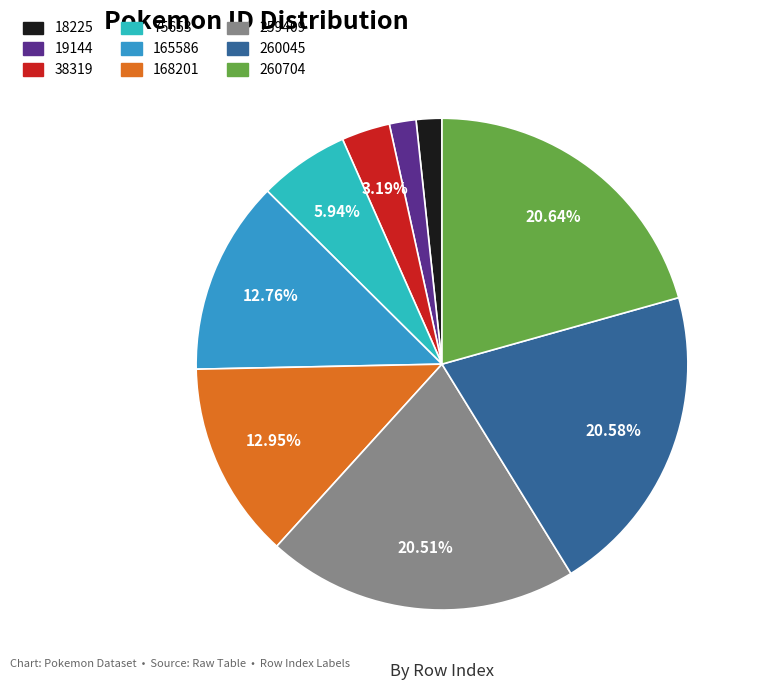

Does 260045 account for over 50% of the chart?

No